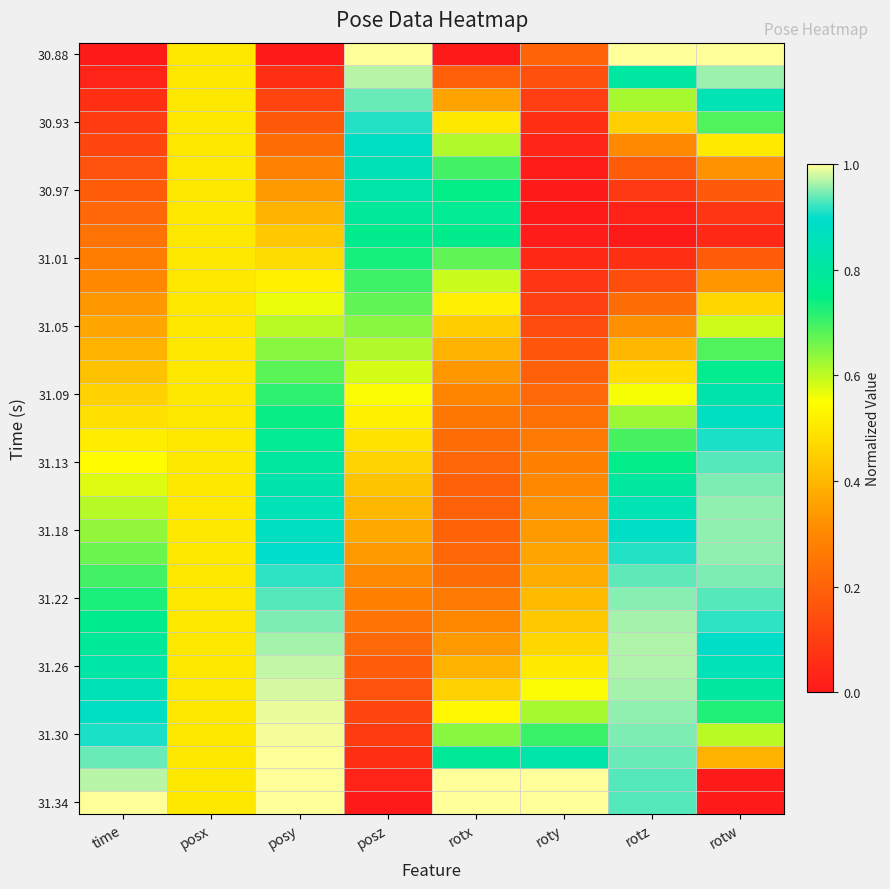

At which category is the sum across all series the highest?

posy